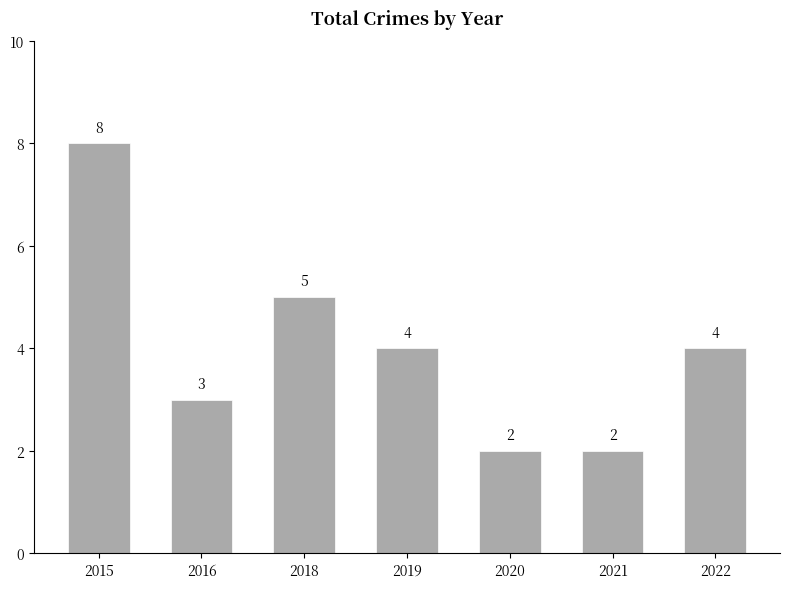

What is the difference between the maximum and minimum values?

6